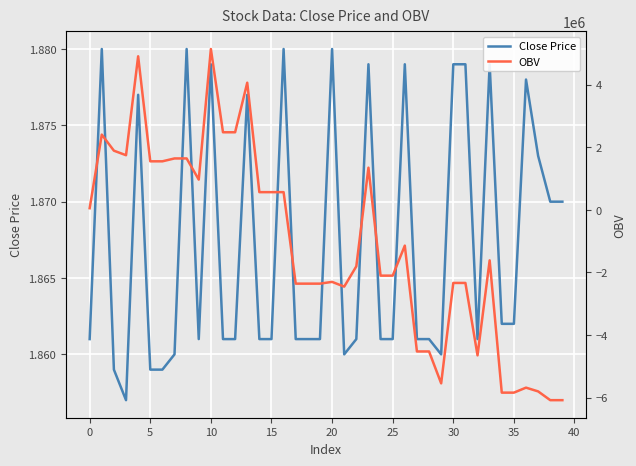

True or false: Close Price and OBV cross at least once.

True